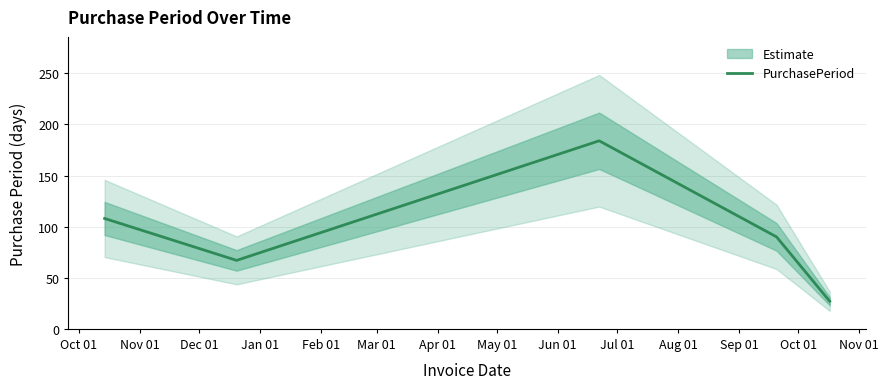

What is the maximum value for PurchasePeriod?

184